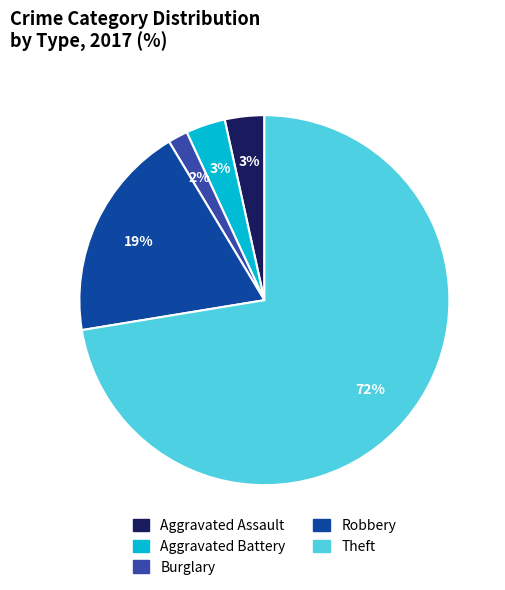

The Burglary slice represents 2% of the pie. True or false?

True